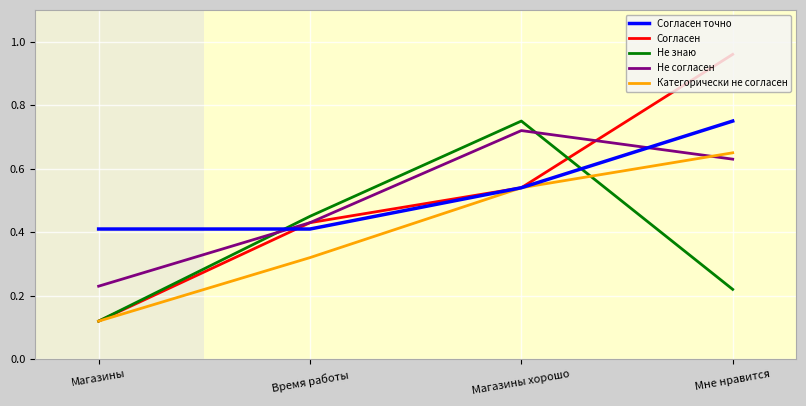

The value of Не знаю at Магазины хорошо is 1.2. True or false?

False